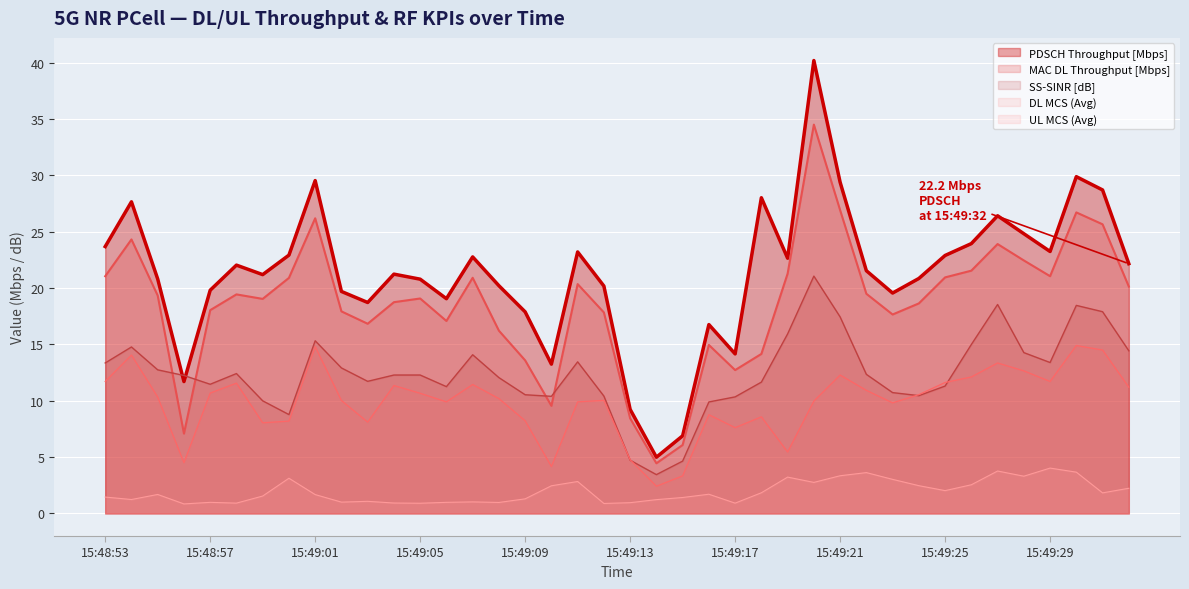

Which series has the widest spread of values?

PDSCH Throughput [Mbps]